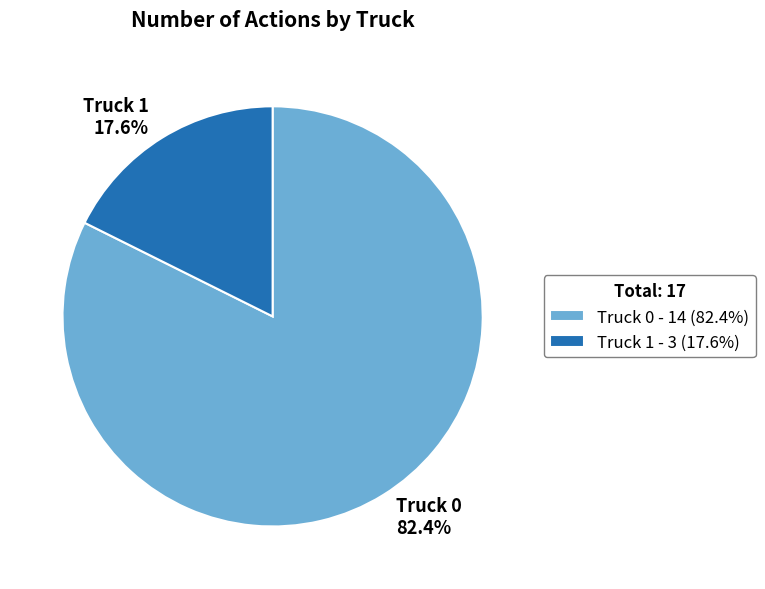

Which slice is the smallest?

Truck 1